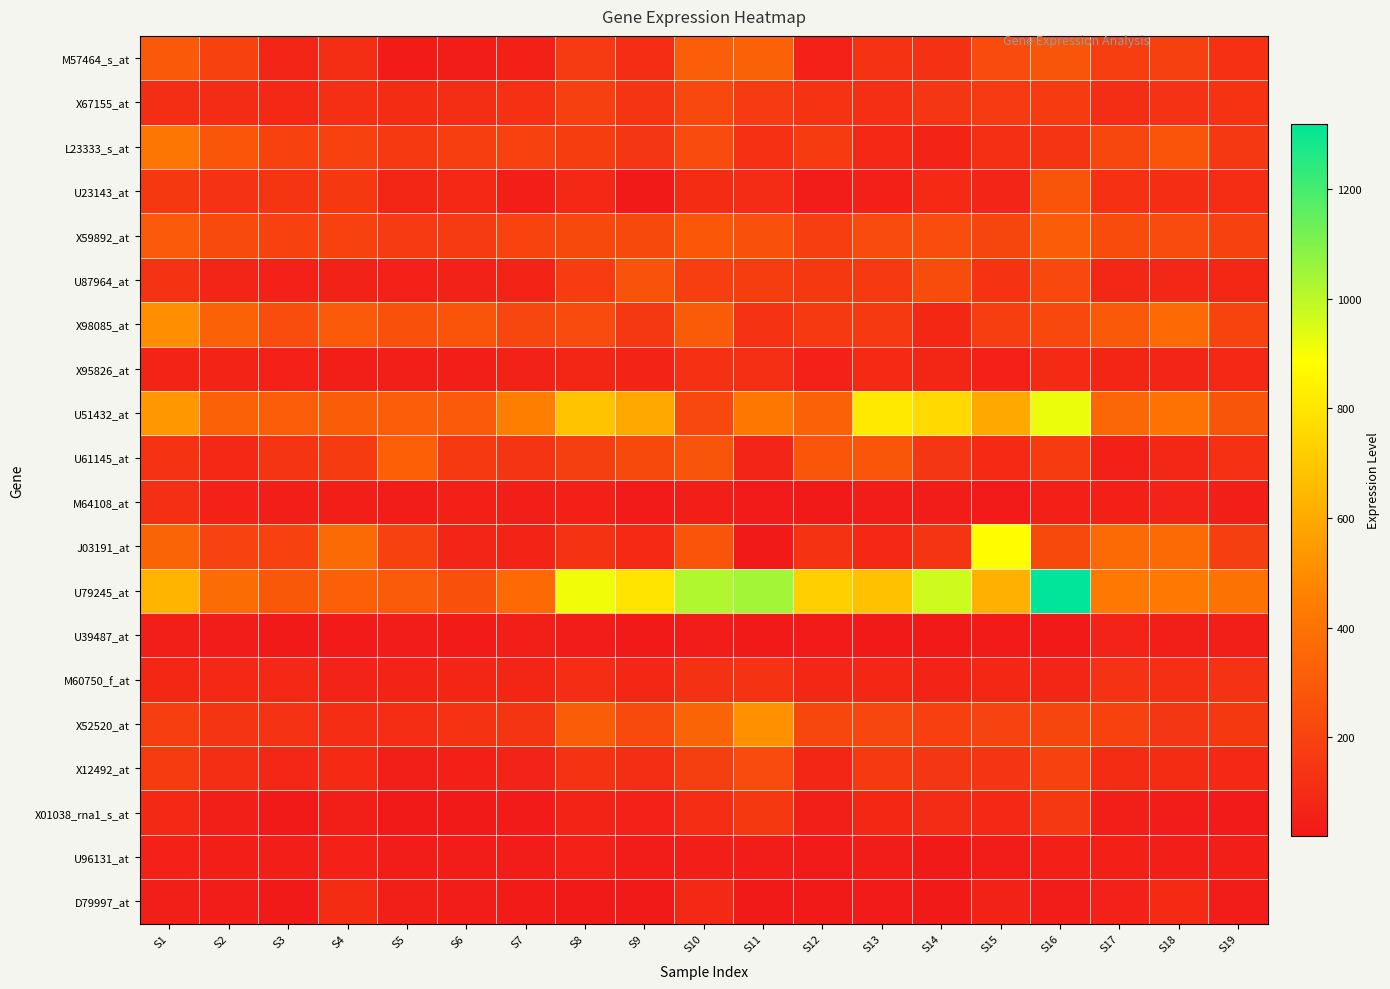

At how many categories does at least one series exceed 1178?

1